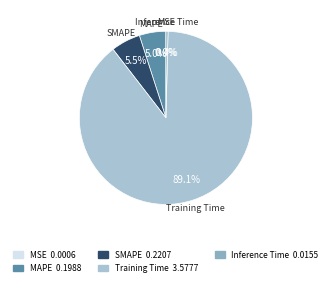

Does any single category account for the majority?

Yes